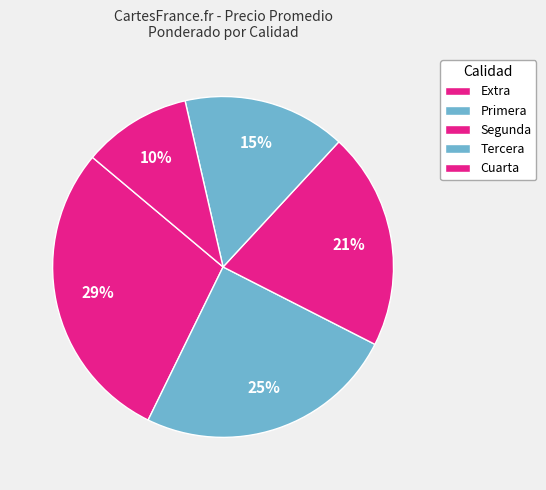

Is it true that Primera is 25% of the pie?

True